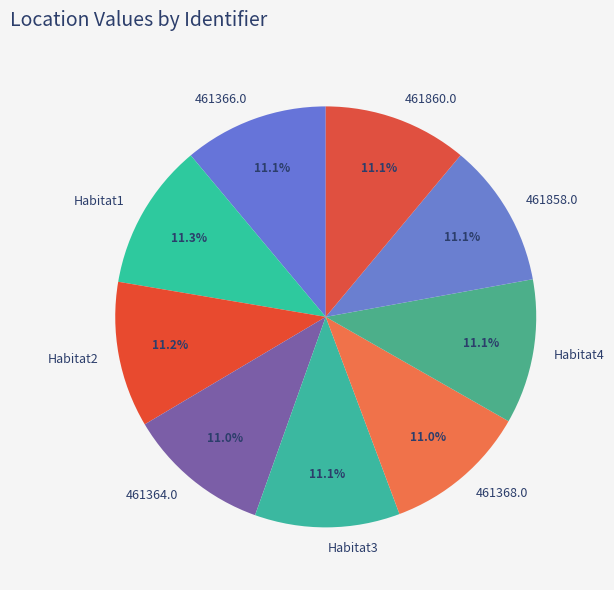

Is it true that 461366.0 is 11% of the pie?

True